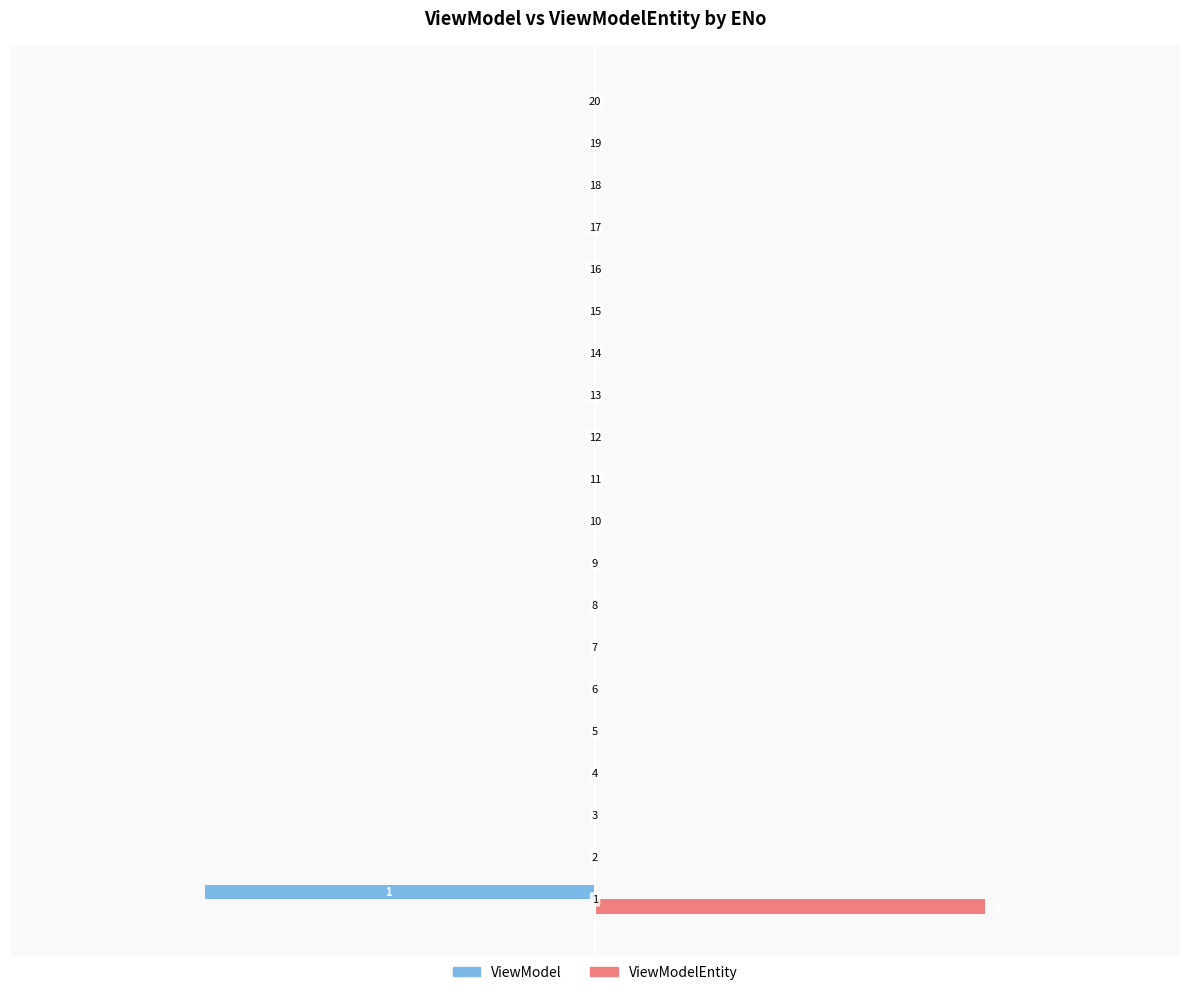

What are all the series names shown in the legend?

ViewModel, ViewModelEntity